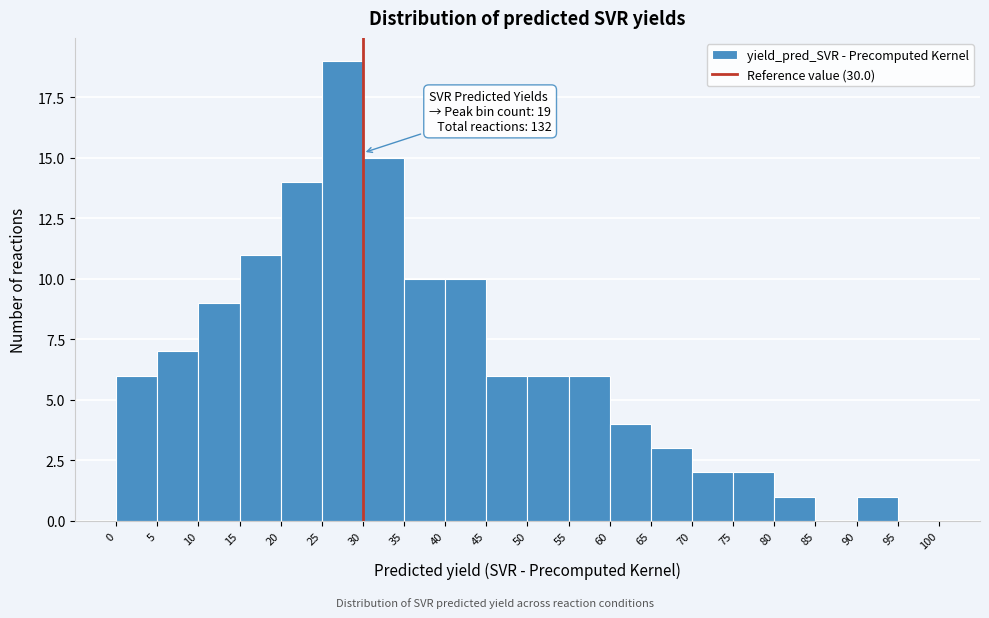

Over which range of the x-axis is the bar tallest?

25 to 30